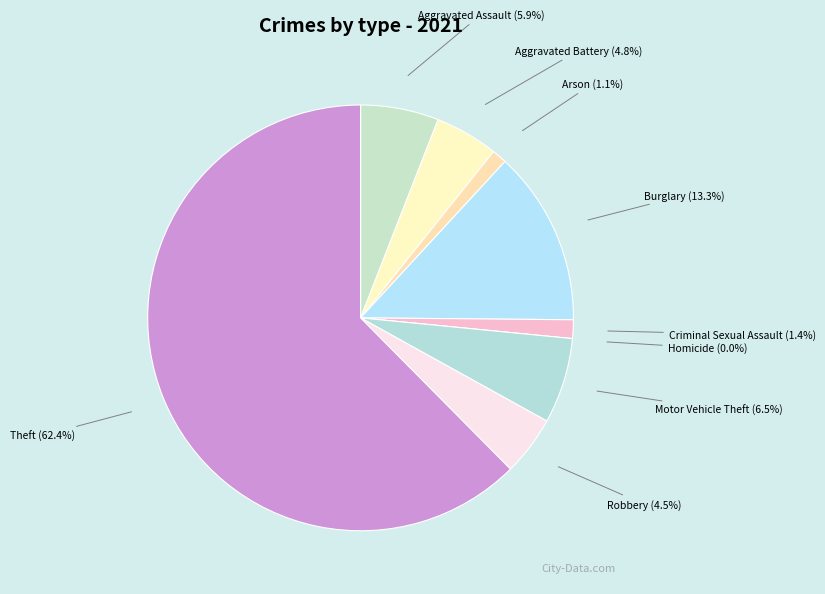

How many segments does this pie chart have?

9